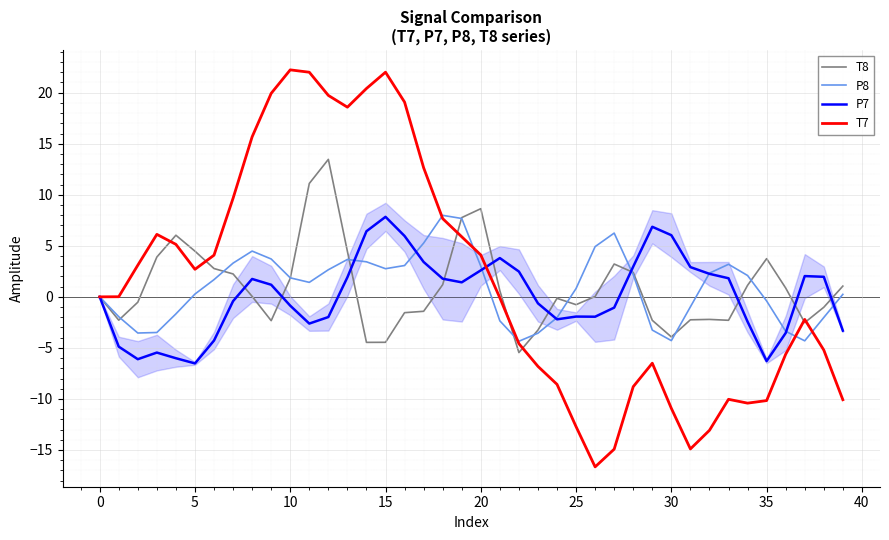

What is the maximum value shown in the chart?

22.2